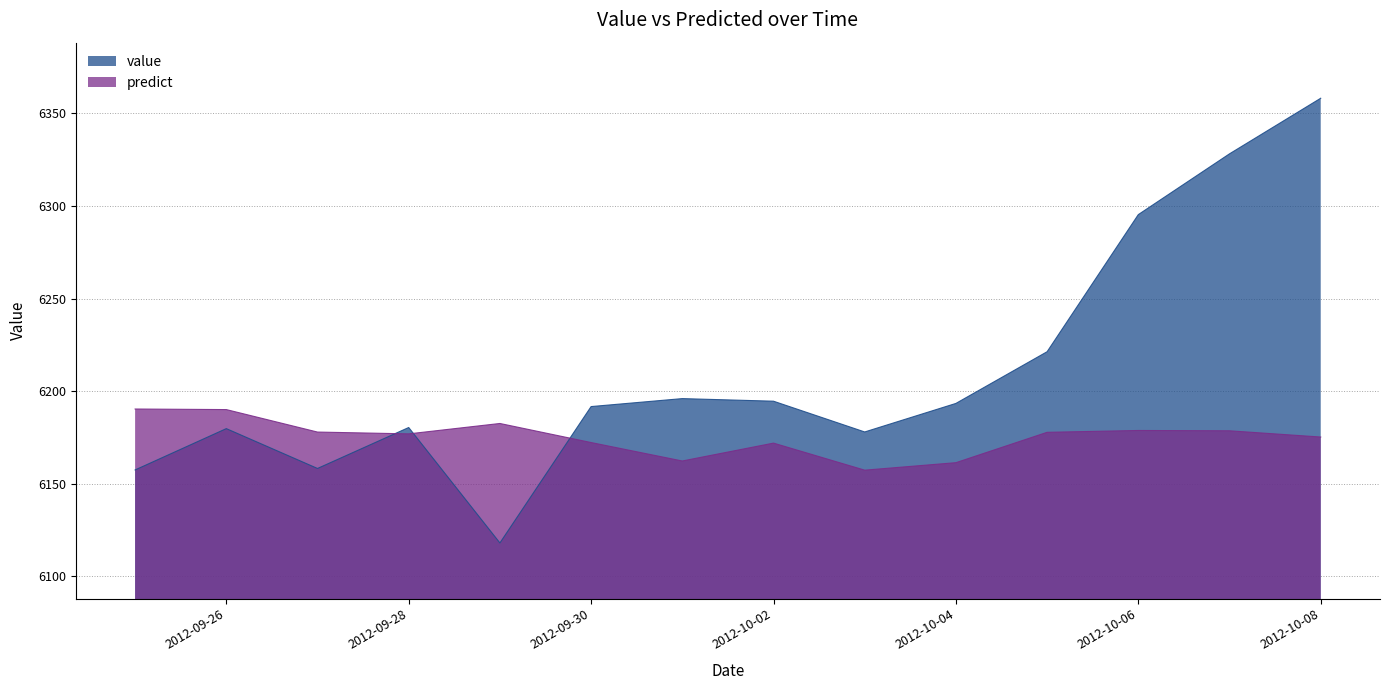

What is the spread (max minus min) of values at 2012-10-04?

32.0